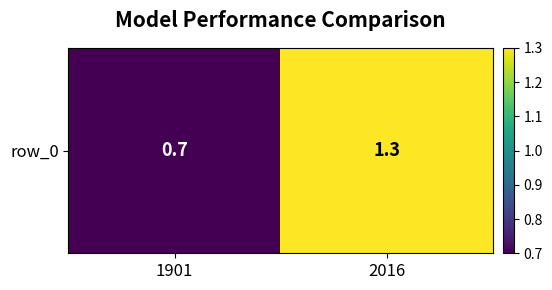

List the labels in order of value, smallest first.

1901, 2016